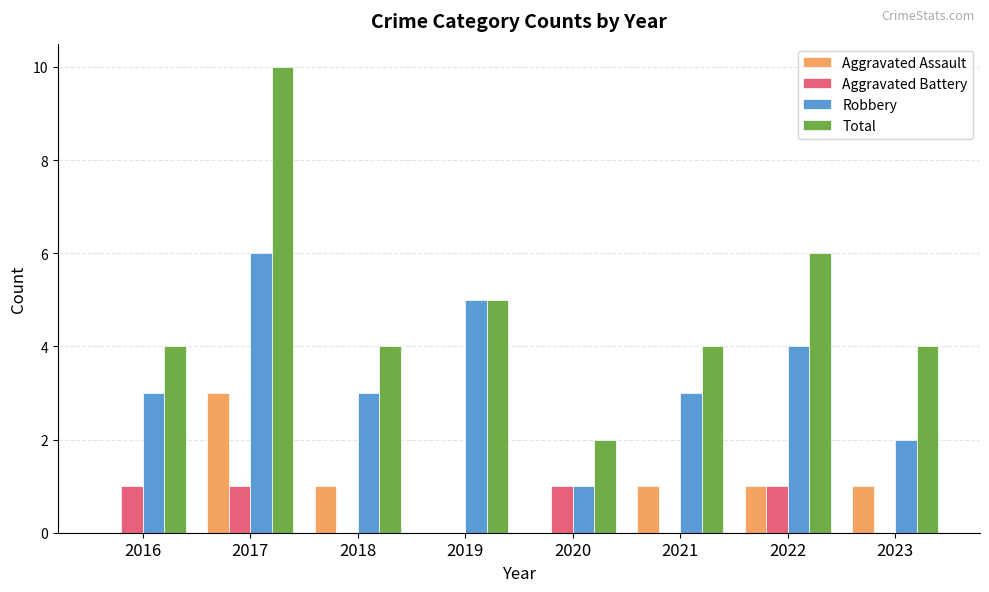

Which series has the largest total across all categories?

Total